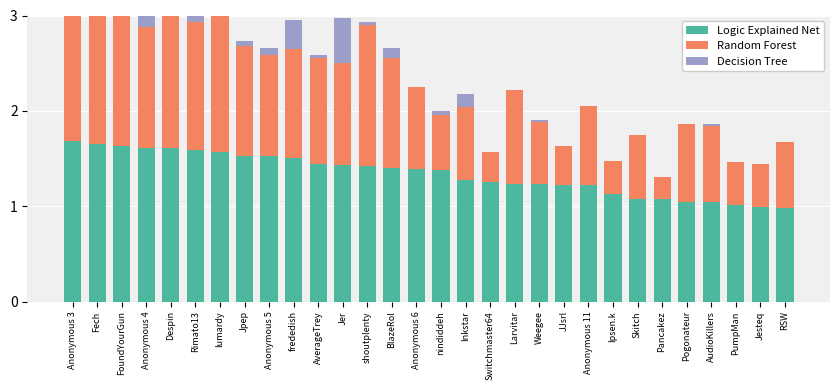

Does the chart contain any negative values?

No